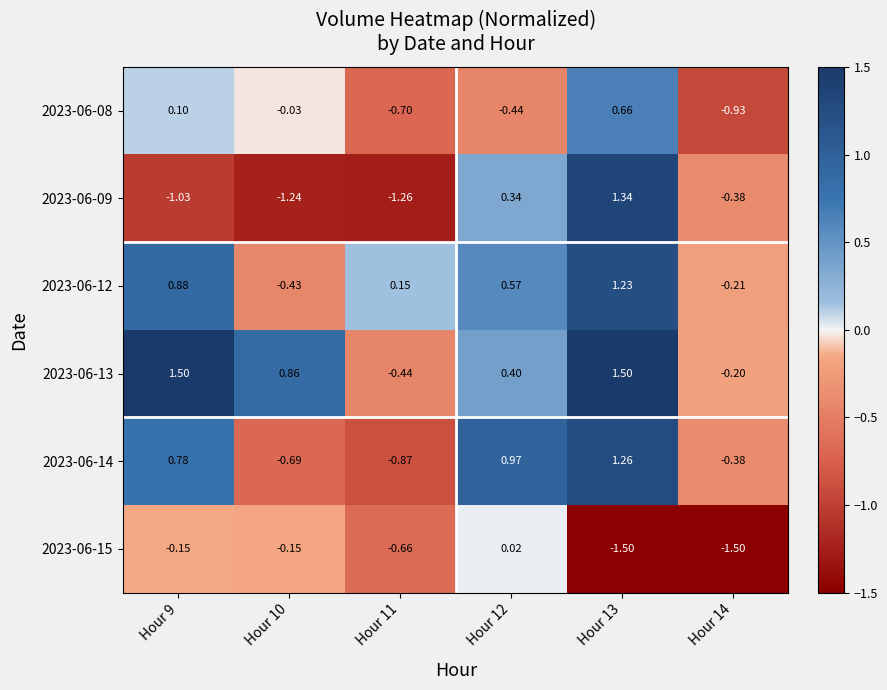

Which series has the largest total across all categories?

2023-06-13